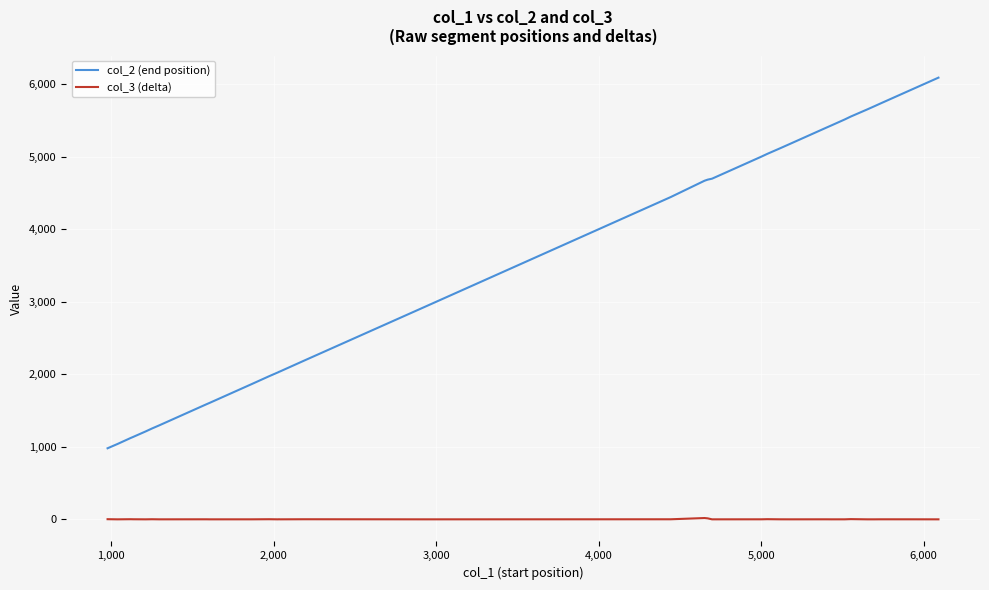

Which series has the largest total across all categories?

col_2 (end position)